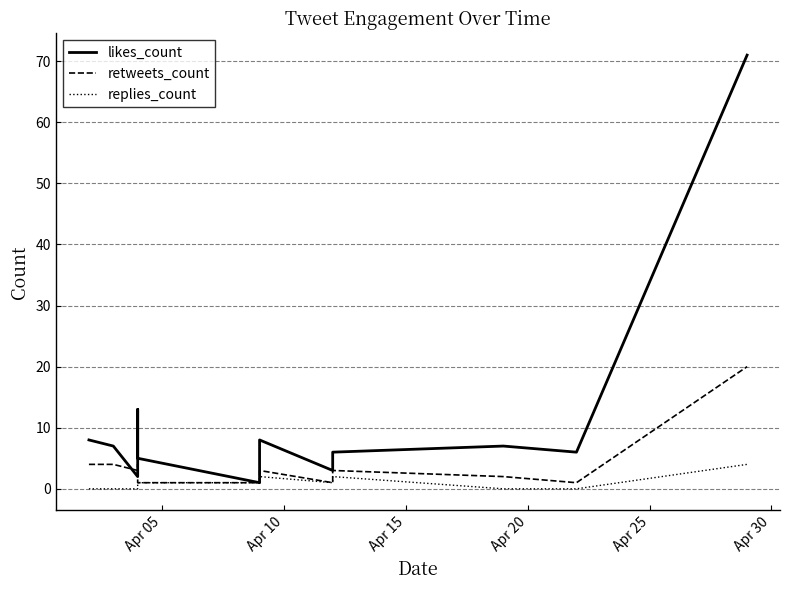

Reading left to right, transcribe all the data shown in this chart.

likes_count: 8	7	2	13	5	1	8	3	6	7	6	71
retweets_count: 4	4	3	4	1	1	3	1	3	2	1	20
replies_count: 0	0	0	0	1	1	2	1	2	0	0	4